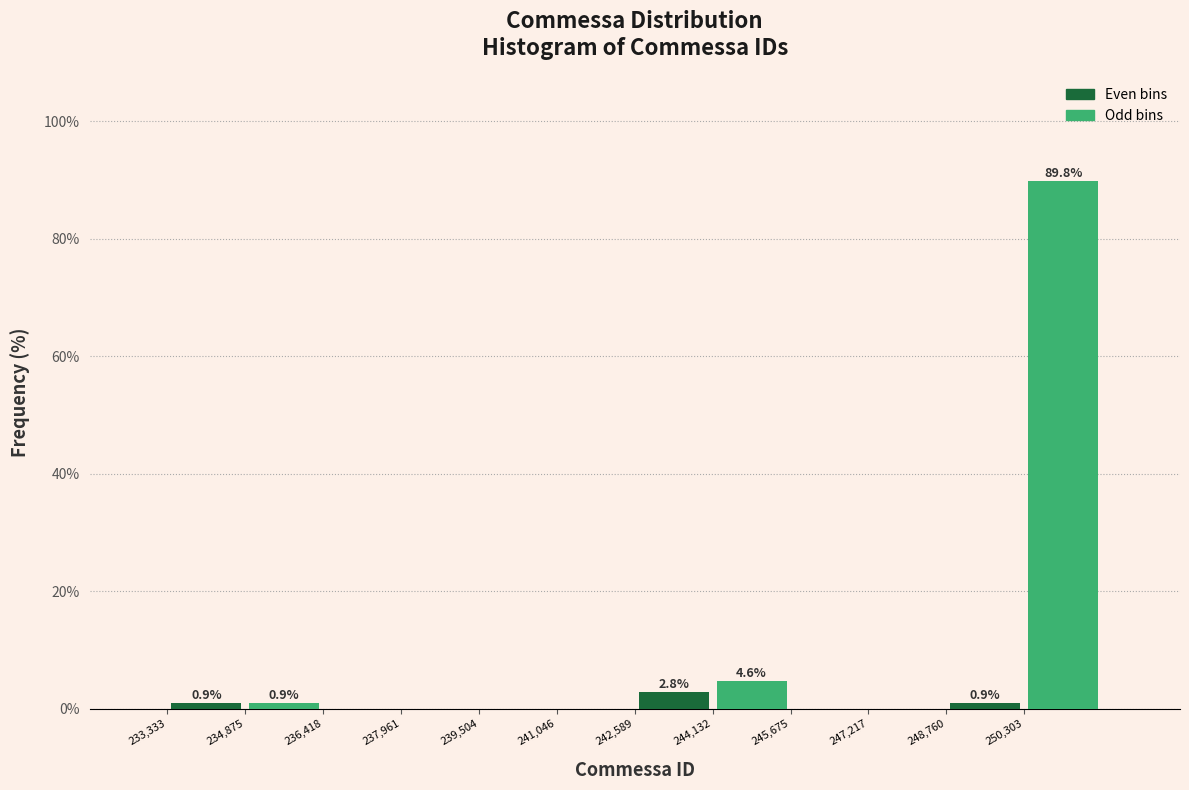

Over which range of the x-axis is the bar tallest?

250400 to 251800